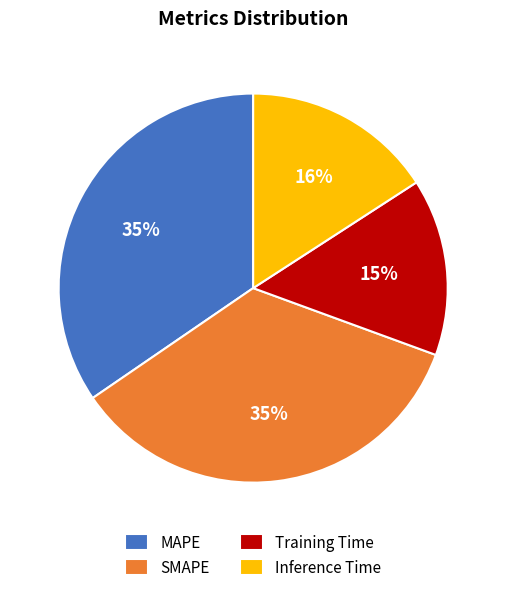

Is Inference Time the majority of the pie?

No